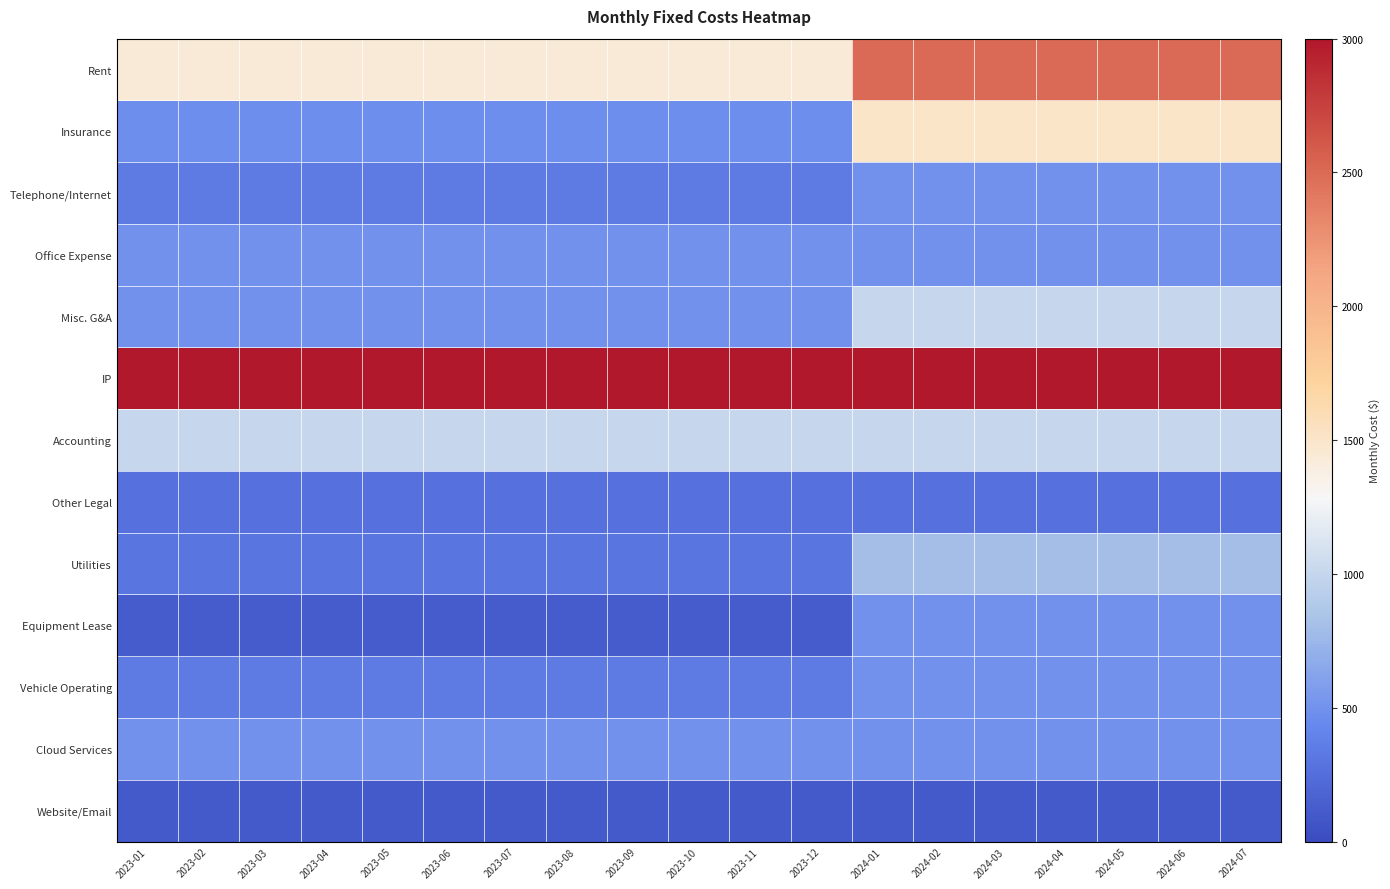

Reading left to right, extract all data points from this chart.

Rent: 2023-01=1439	2023-02=1439	2023-03=1439	2023-04=1439	2023-05=1439	2023-06=1439	2023-07=1439	2023-08=1439	2023-09=1439	2023-10=1439	2023-11=1439	2023-12=1439	2024-01=2500	2024-02=2500	2024-03=2500	2024-04=2500	2024-05=2500	2024-06=2500	2024-07=2500
Insurance: 2023-01=480	2023-02=480	2023-03=480	2023-04=480	2023-05=480	2023-06=480	2023-07=480	2023-08=480	2023-09=480	2023-10=480	2023-11=480	2023-12=480	2024-01=1500	2024-02=1500	2024-03=1500	2024-04=1500	2024-05=1500	2024-06=1500	2024-07=1500
Telephone/Internet: 2023-01=341	2023-02=341	2023-03=341	2023-04=341	2023-05=341	2023-06=341	2023-07=341	2023-08=341	2023-09=341	2023-10=341	2023-11=341	2023-12=341	2024-01=500	2024-02=500	2024-03=500	2024-04=500	2024-05=500	2024-06=500	2024-07=500
Office Expense: 2023-01=500	2023-02=500	2023-03=500	2023-04=500	2023-05=500	2023-06=500	2023-07=500	2023-08=500	2023-09=500	2023-10=500	2023-11=500	2023-12=500	2024-01=500	2024-02=500	2024-03=500	2024-04=500	2024-05=500	2024-06=500	2024-07=500
Misc. G&A: 2023-01=500	2023-02=500	2023-03=500	2023-04=500	2023-05=500	2023-06=500	2023-07=500	2023-08=500	2023-09=500	2023-10=500	2023-11=500	2023-12=500	2024-01=1000	2024-02=1000	2024-03=1000	2024-04=1000	2024-05=1000	2024-06=1000	2024-07=1000
IP: 2023-01=3000	2023-02=3000	2023-03=3000	2023-04=3000	2023-05=3000	2023-06=3000	2023-07=3000	2023-08=3000	2023-09=3000	2023-10=3000	2023-11=3000	2023-12=3000	2024-01=3000	2024-02=3000	2024-03=3000	2024-04=3000	2024-05=3000	2024-06=3000	2024-07=3000
Accounting: 2023-01=1000	2023-02=1000	2023-03=1000	2023-04=1000	2023-05=1000	2023-06=1000	2023-07=1000	2023-08=1000	2023-09=1000	2023-10=1000	2023-11=1000	2023-12=1000	2024-01=1000	2024-02=1000	2024-03=1000	2024-04=1000	2024-05=1000	2024-06=1000	2024-07=1000
Other Legal: 2023-01=280	2023-02=280	2023-03=280	2023-04=280	2023-05=280	2023-06=280	2023-07=280	2023-08=280	2023-09=280	2023-10=280	2023-11=280	2023-12=280	2024-01=280	2024-02=280	2024-03=280	2024-04=280	2024-05=280	2024-06=280	2024-07=280
Utilities: 2023-01=300	2023-02=300	2023-03=300	2023-04=300	2023-05=300	2023-06=300	2023-07=300	2023-08=300	2023-09=300	2023-10=300	2023-11=300	2023-12=300	2024-01=800	2024-02=800	2024-03=800	2024-04=800	2024-05=800	2024-06=800	2024-07=800
Equipment Lease: 2023-01=125	2023-02=125	2023-03=125	2023-04=125	2023-05=125	2023-06=125	2023-07=125	2023-08=125	2023-09=125	2023-10=125	2023-11=125	2023-12=125	2024-01=500	2024-02=500	2024-03=500	2024-04=500	2024-05=500	2024-06=500	2024-07=500
Vehicle Operating: 2023-01=350	2023-02=350	2023-03=350	2023-04=350	2023-05=350	2023-06=350	2023-07=350	2023-08=350	2023-09=350	2023-10=350	2023-11=350	2023-12=350	2024-01=500	2024-02=500	2024-03=500	2024-04=500	2024-05=500	2024-06=500	2024-07=500
Cloud Services: 2023-01=500	2023-02=500	2023-03=500	2023-04=500	2023-05=500	2023-06=500	2023-07=500	2023-08=500	2023-09=500	2023-10=500	2023-11=500	2023-12=500	2024-01=500	2024-02=500	2024-03=500	2024-04=500	2024-05=500	2024-06=500	2024-07=500
Website/Email: 2023-01=100	2023-02=100	2023-03=100	2023-04=100	2023-05=100	2023-06=100	2023-07=100	2023-08=100	2023-09=100	2023-10=100	2023-11=100	2023-12=100	2024-01=100	2024-02=100	2024-03=100	2024-04=100	2024-05=100	2024-06=100	2024-07=100